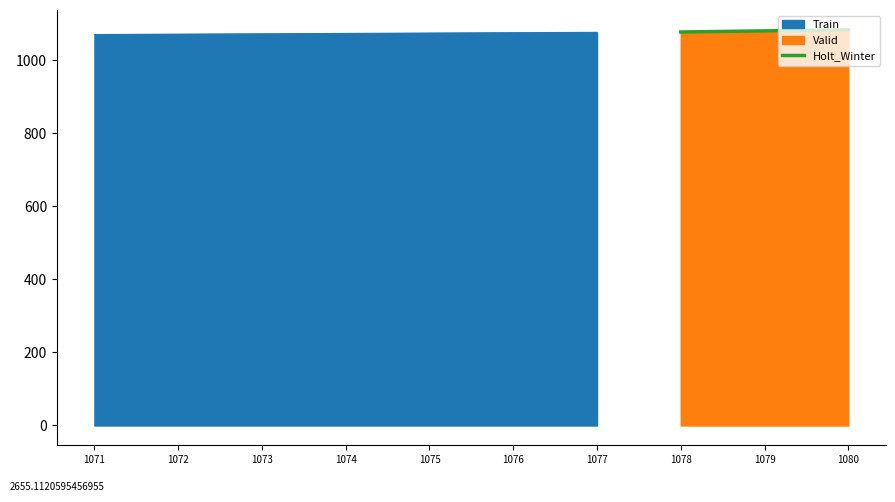

What is the difference between the maximum and minimum values?

6